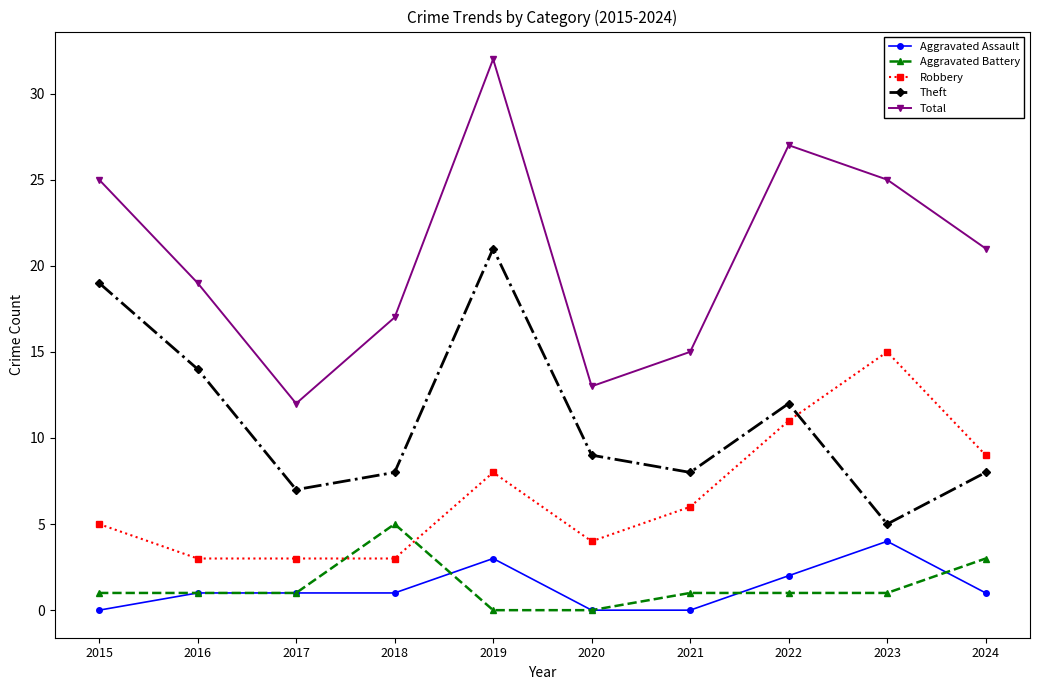

True or false: Aggravated Assault and Robbery cross at least once.

False